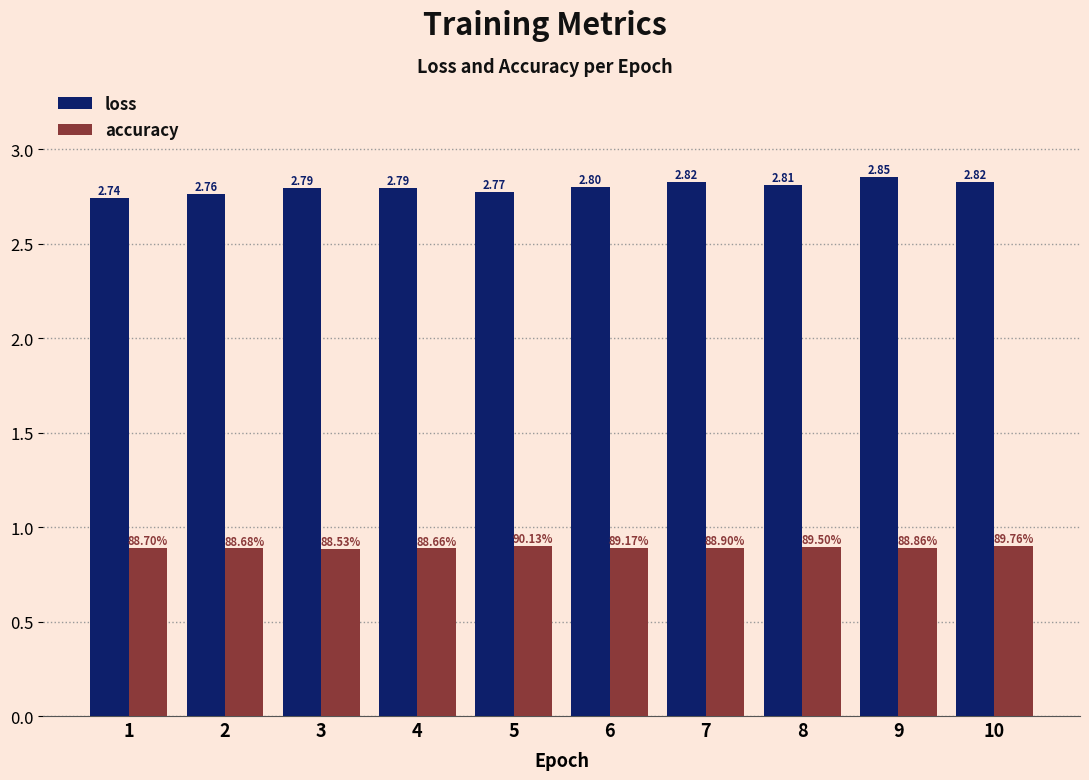

What is the value of the loss bar at the 6th from the left?

2.8